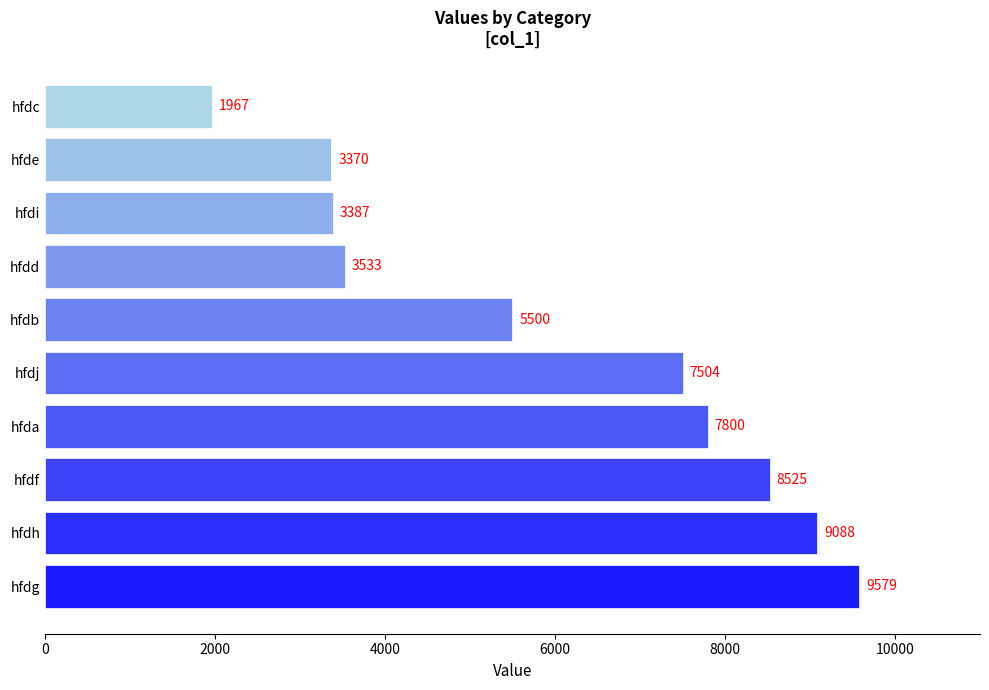

Reading top to bottom, what are all the values shown in this chart?

hfdc=1967	hfde=3370	hfdi=3387	hfdd=3533	hfdb=5500	hfdj=7504	hfda=7800	hfdf=8525	hfdh=9088	hfdg=9579